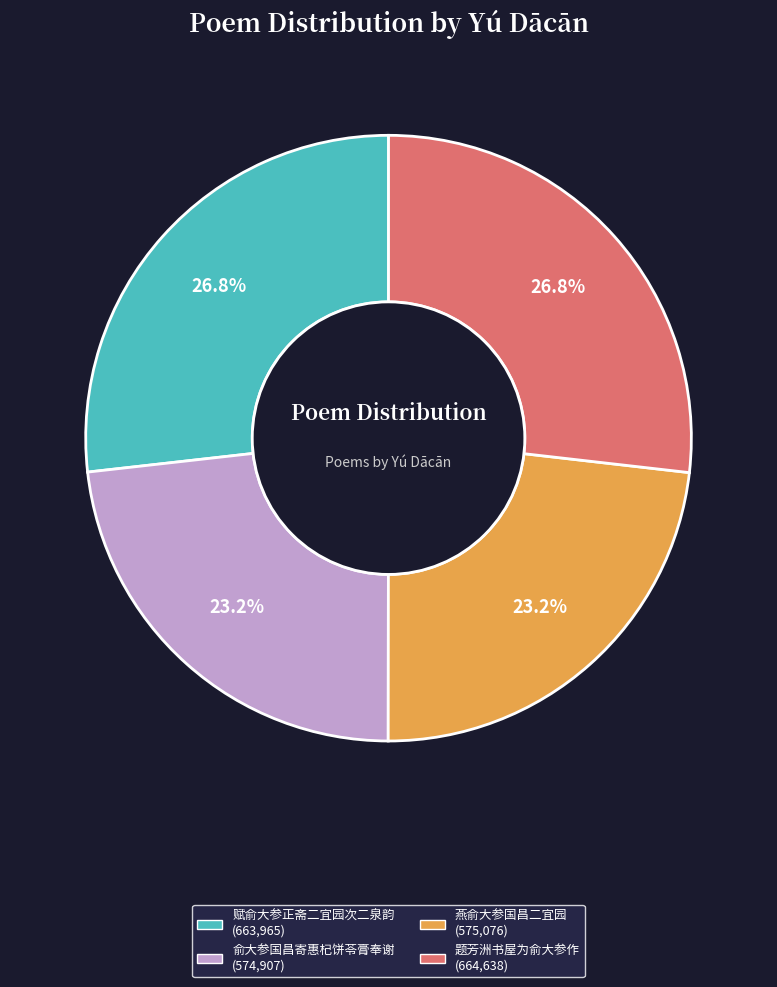

Which slice is the largest?

题芳洲书屋为俞大参作